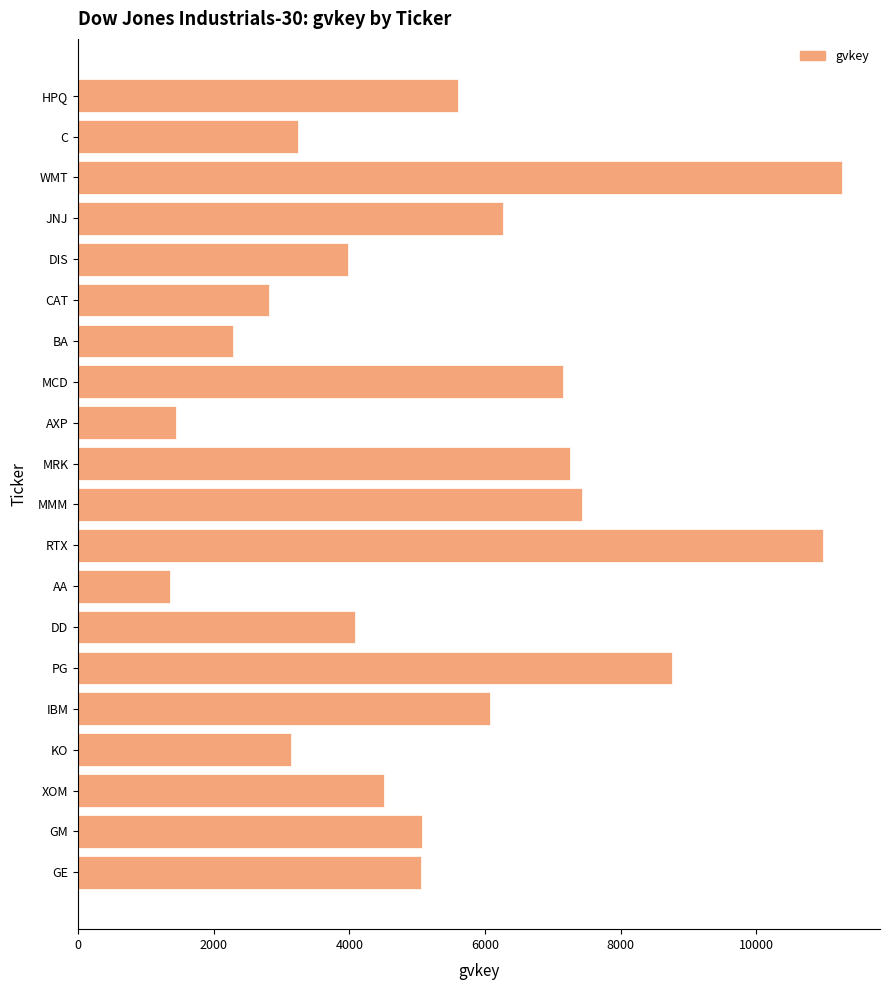

What is the difference between the second highest and second lowest values?

9536